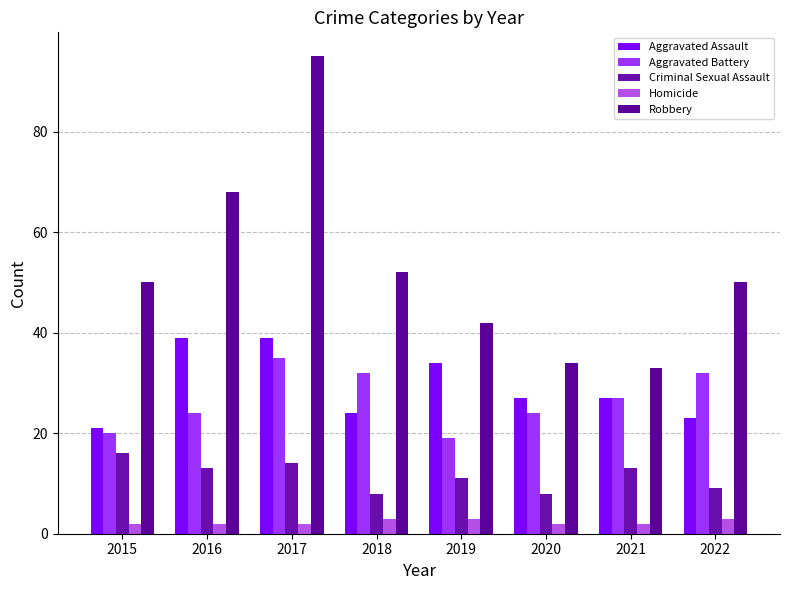

How many bars are there in each group?

5